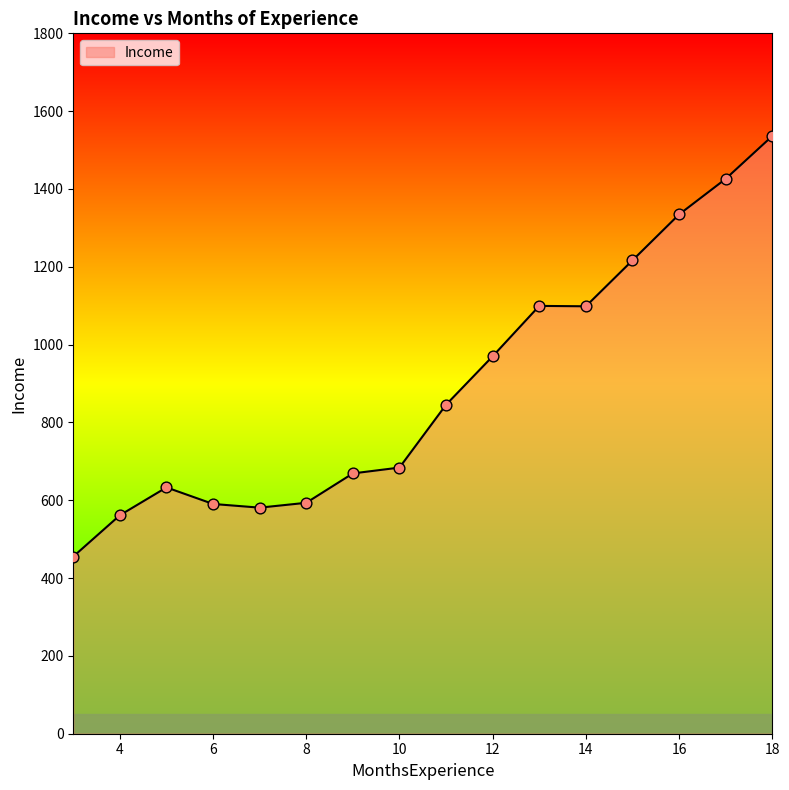

What is the smallest value displayed?

455.3